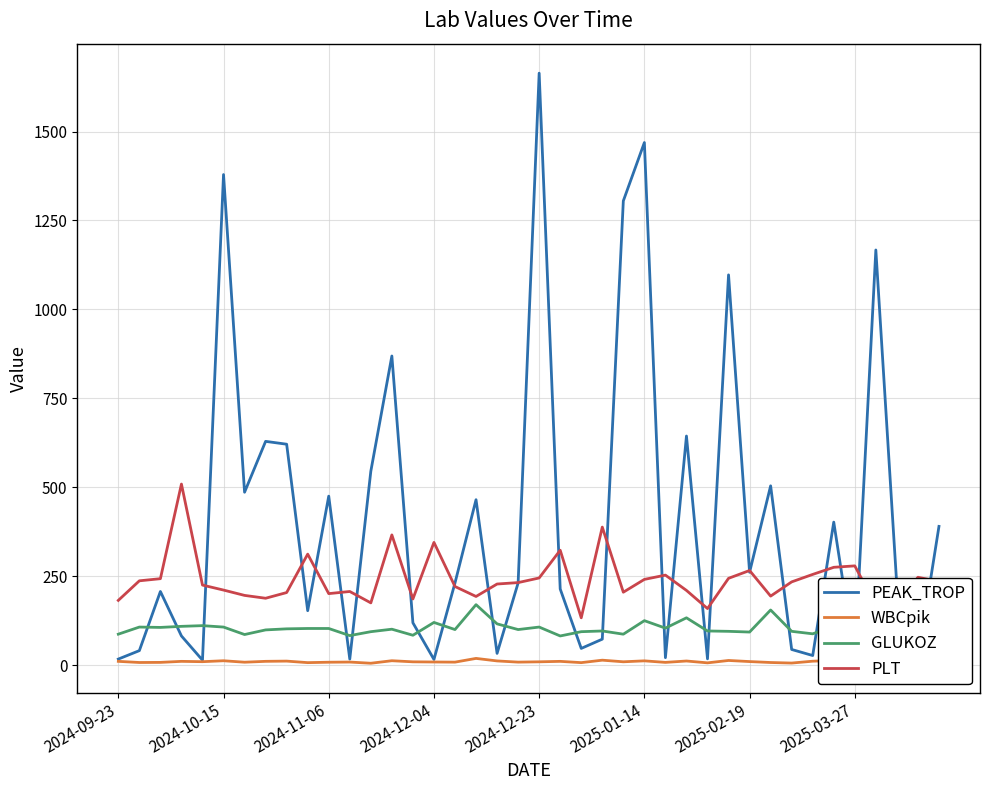

List the series in order of their overall mean, highest first.

PEAK_TROP, PLT, GLUKOZ, WBCpik